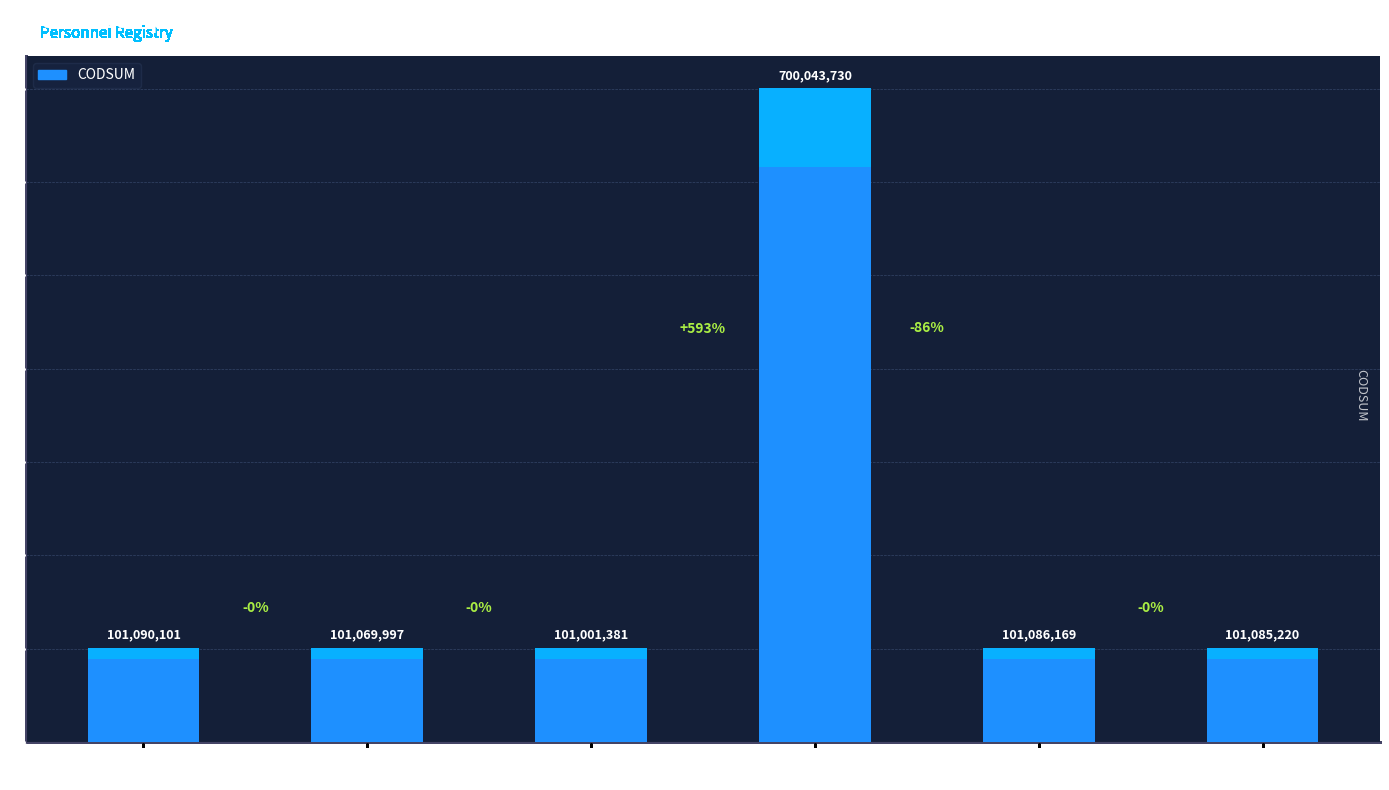

Are the bars horizontal?

No